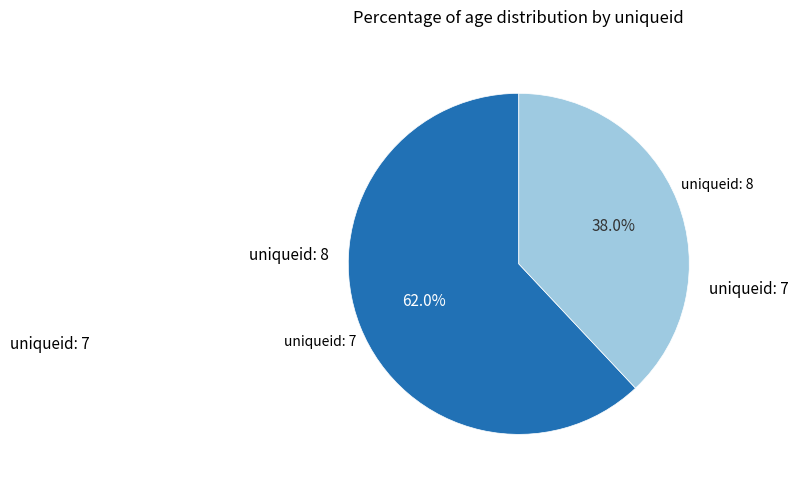

Is there any slice that represents more than half of the pie?

Yes